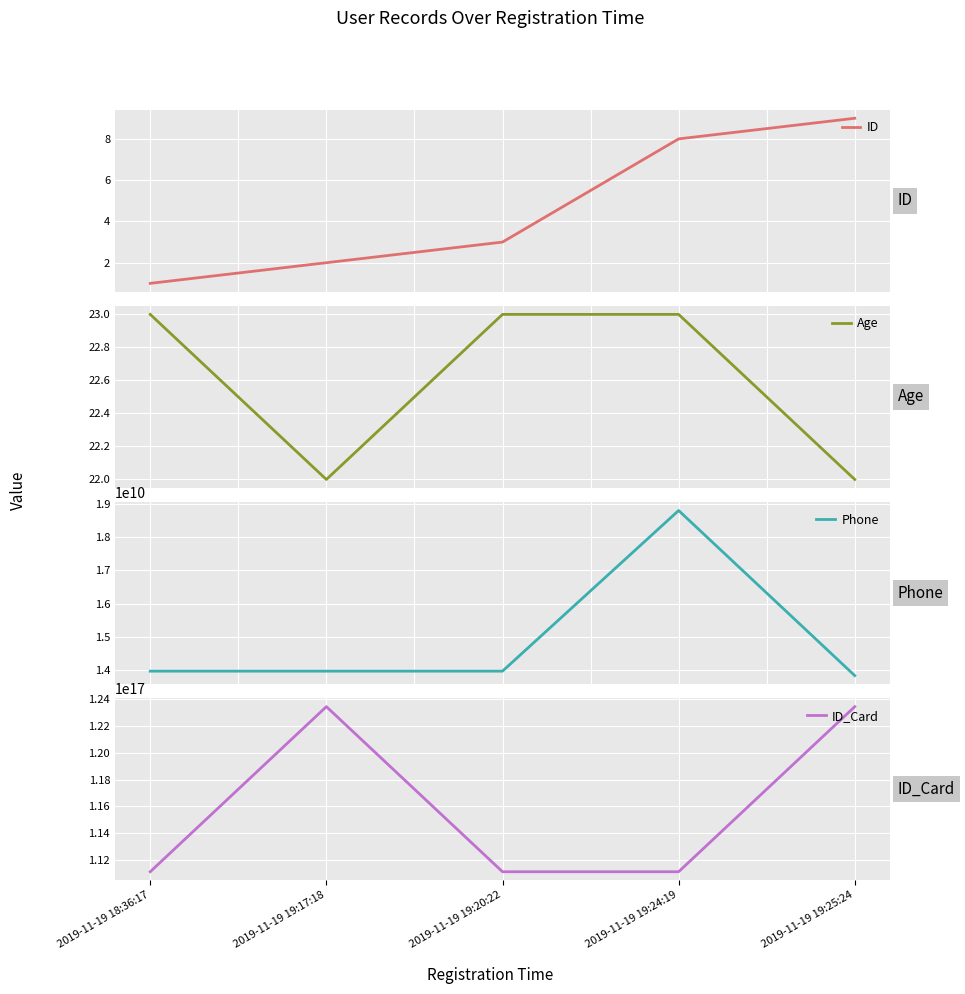

Which category has the lowest value across all series?

2019-11-19 18:36:17